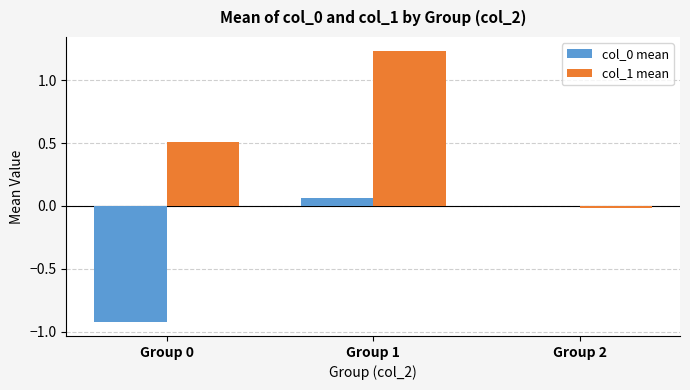

Is the value of col_1 mean at Group 0 greater than the value of col_0 mean at Group 1?

Yes